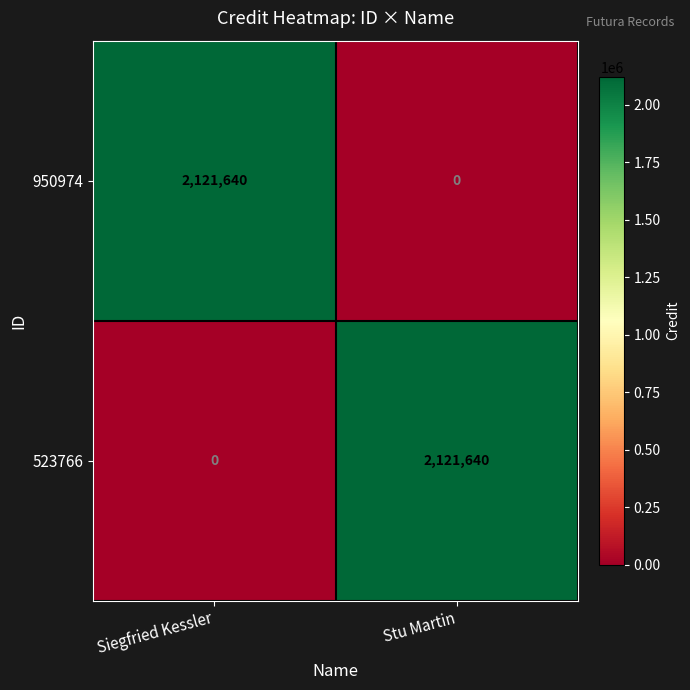

What is the total value across all series at Stu Martin?

2121640